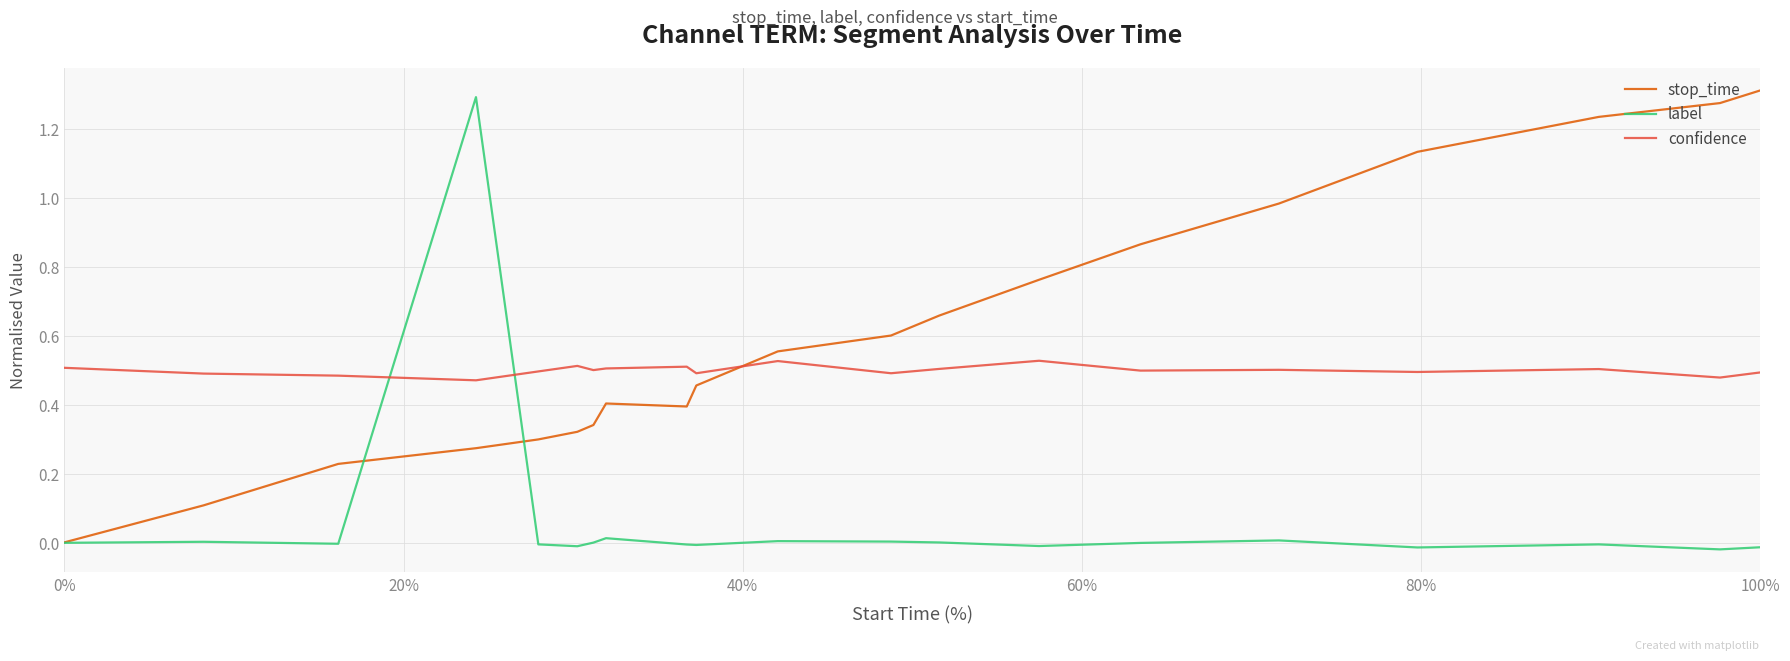

True or false: confidence and stop_time intersect in this chart.

True